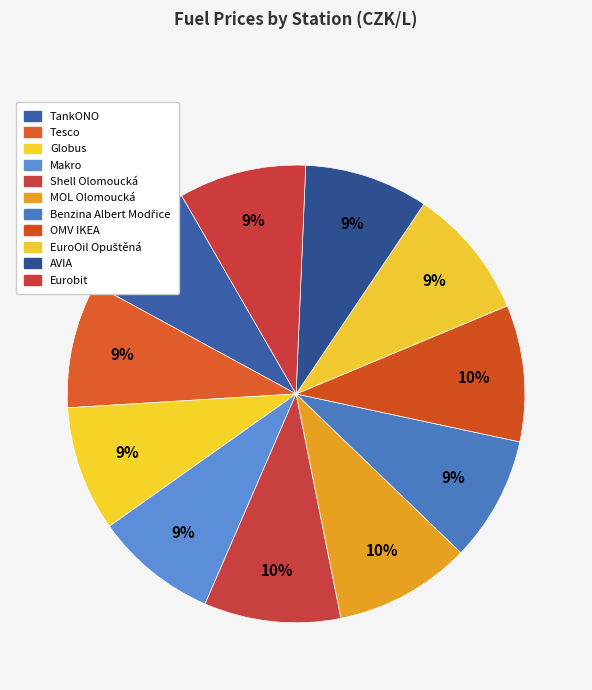

What is the largest slice in the pie chart?

Shell Olomoucká